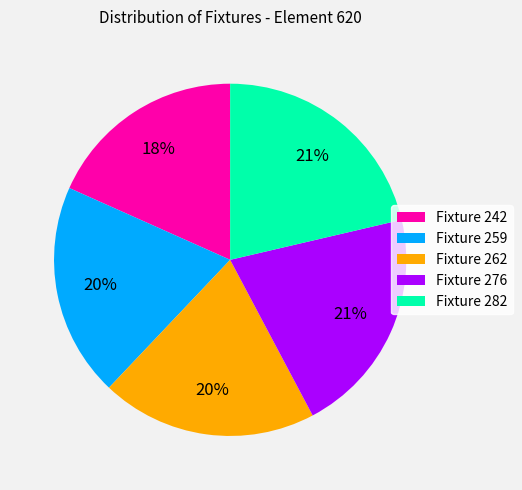

Combined, do Fixture 242 and Fixture 259 account for over 50%?

No